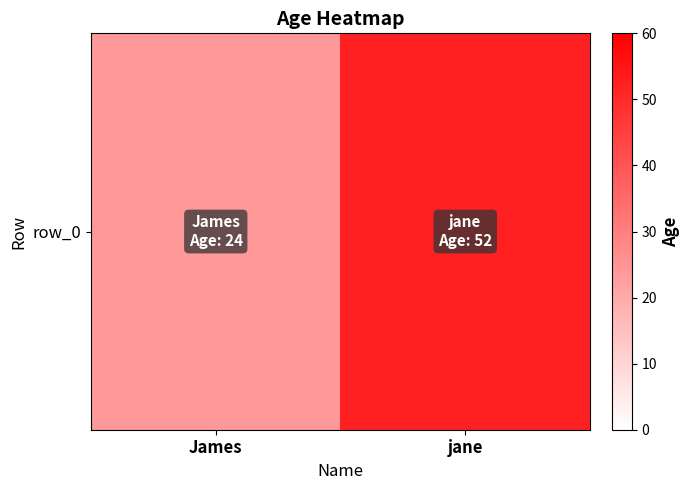

Rank the categories by value from highest to lowest.

jane, James